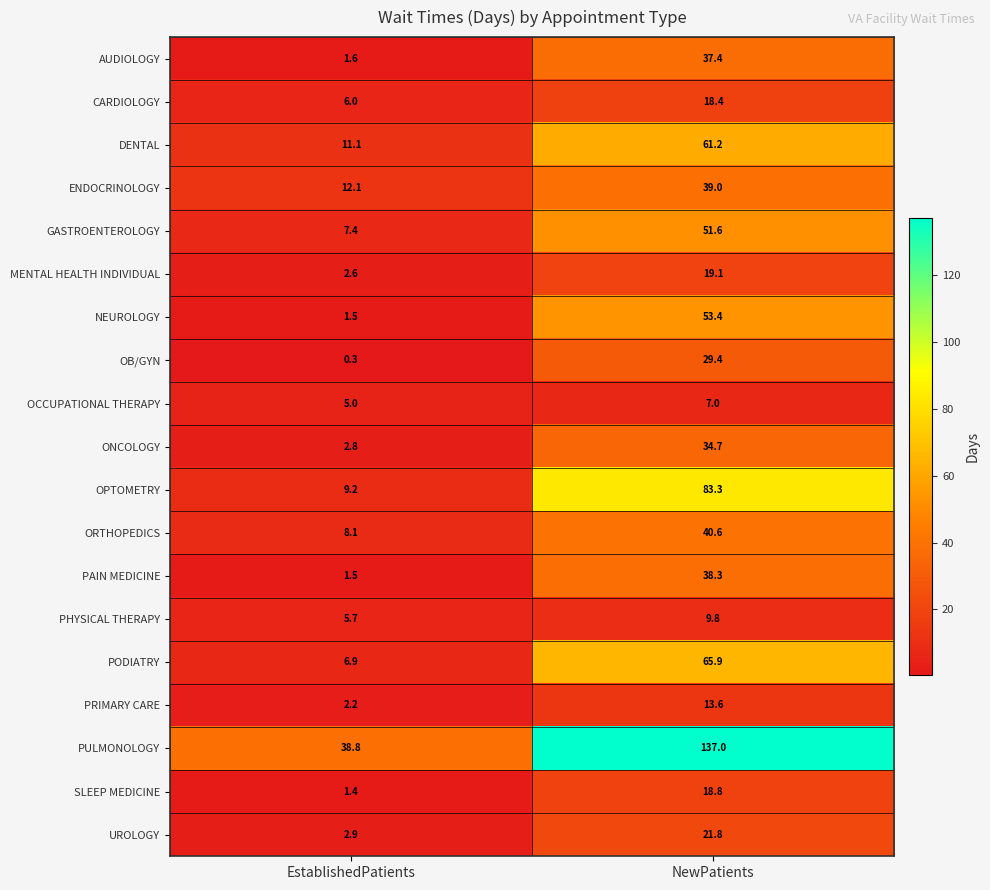

True or false: PODIATRY has a value of 4.7 at EstablishedPatients.

False